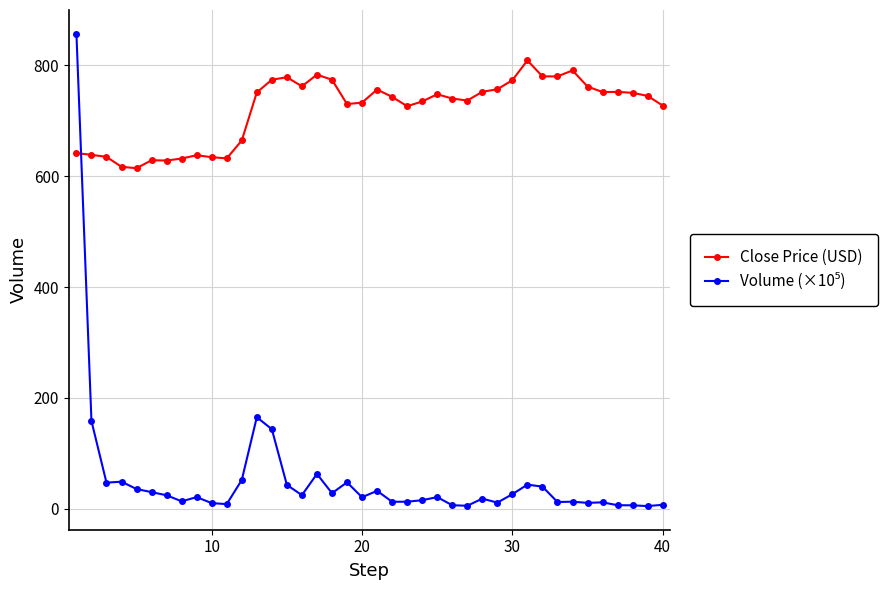

What is the value of the Close Price (USD) point at the 11th from the left?

632.2